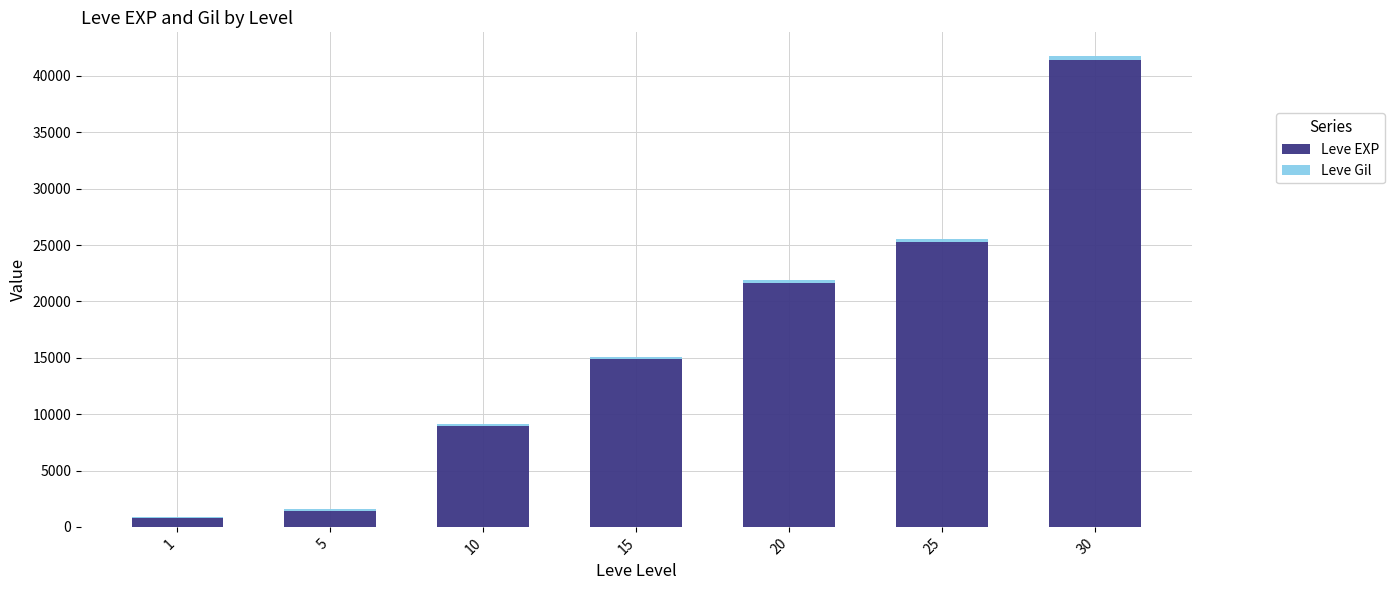

What is the highest value of the Leve EXP series?

41410